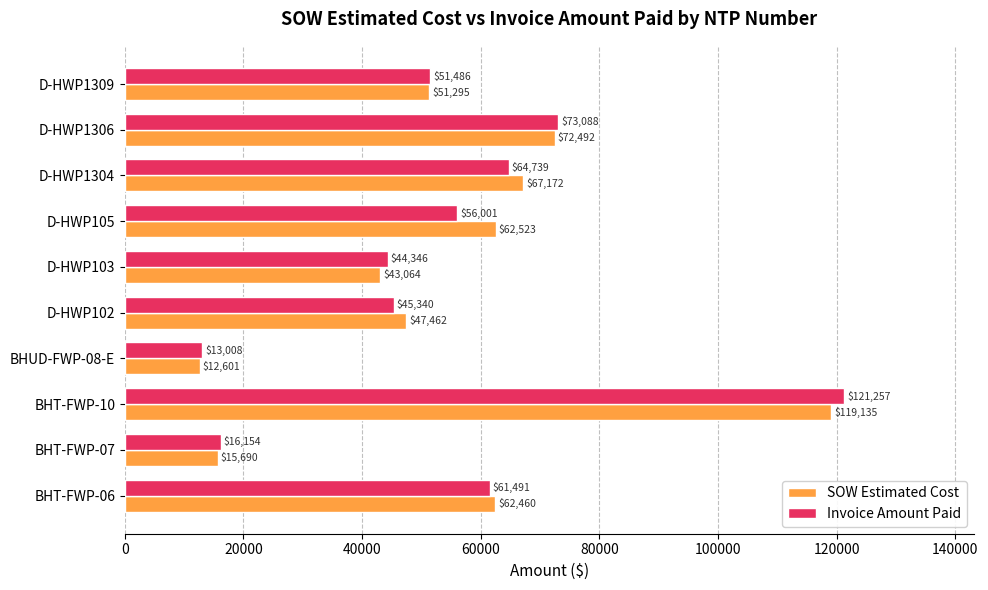

What is the average value of the SOW Estimated Cost series?

55389.4